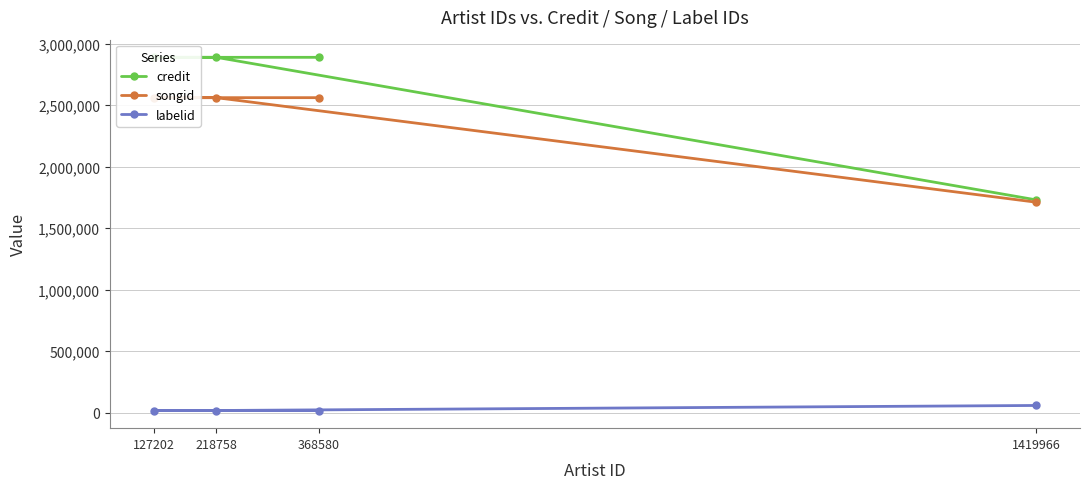

What is the minimum value for credit?

1730186